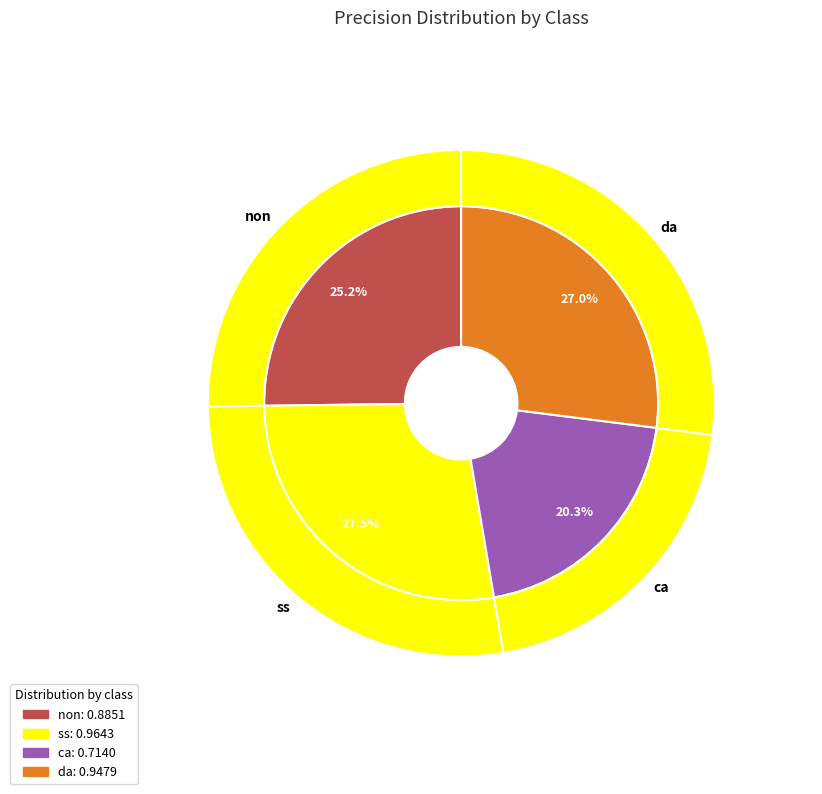

How much of the chart is everything except ss?

72.5%